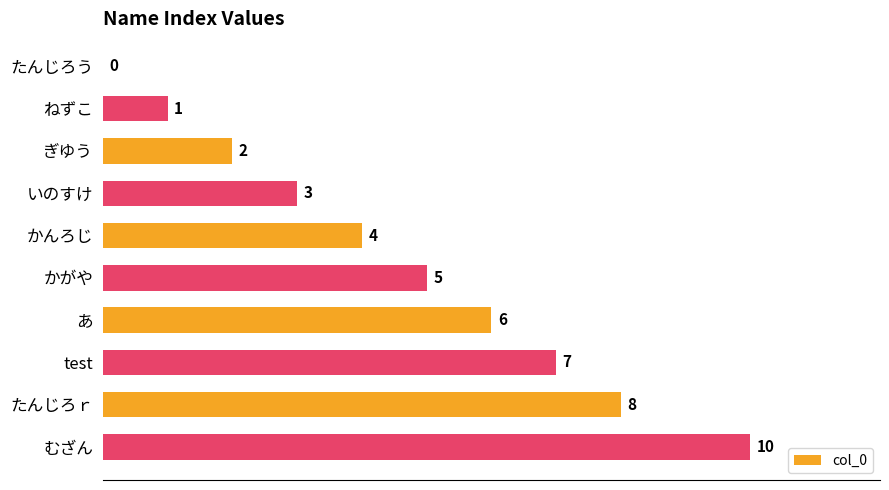

Reading bottom to top, list all the values displayed in this chart.

むざん=10	たんじろｒ=8	test=7	あ=6	かがや=5	かんろじ=4	いのすけ=3	ぎゆう=2	ねずこ=1	たんじろう=0